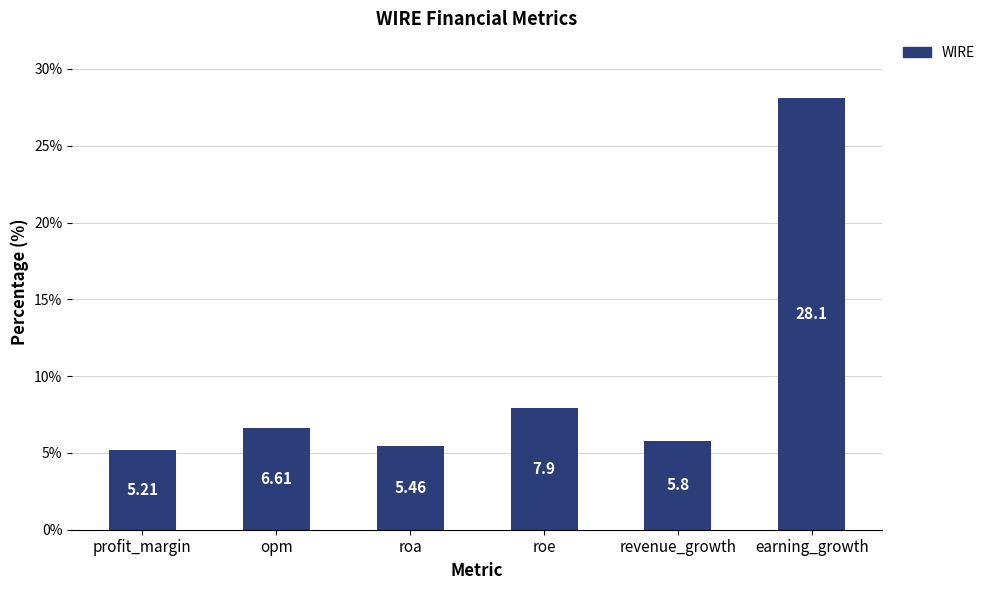

What is the ratio of the value at roa to the value at earning_growth?

0.2